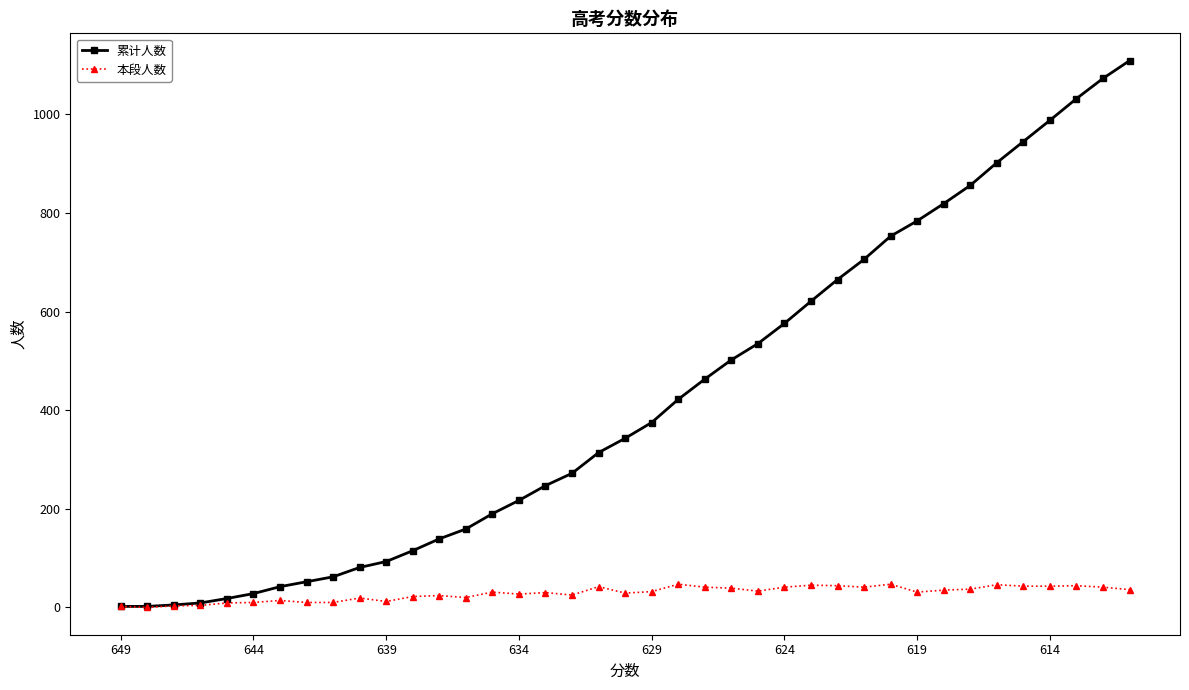

Which series has the largest range (max minus min)?

累计人数